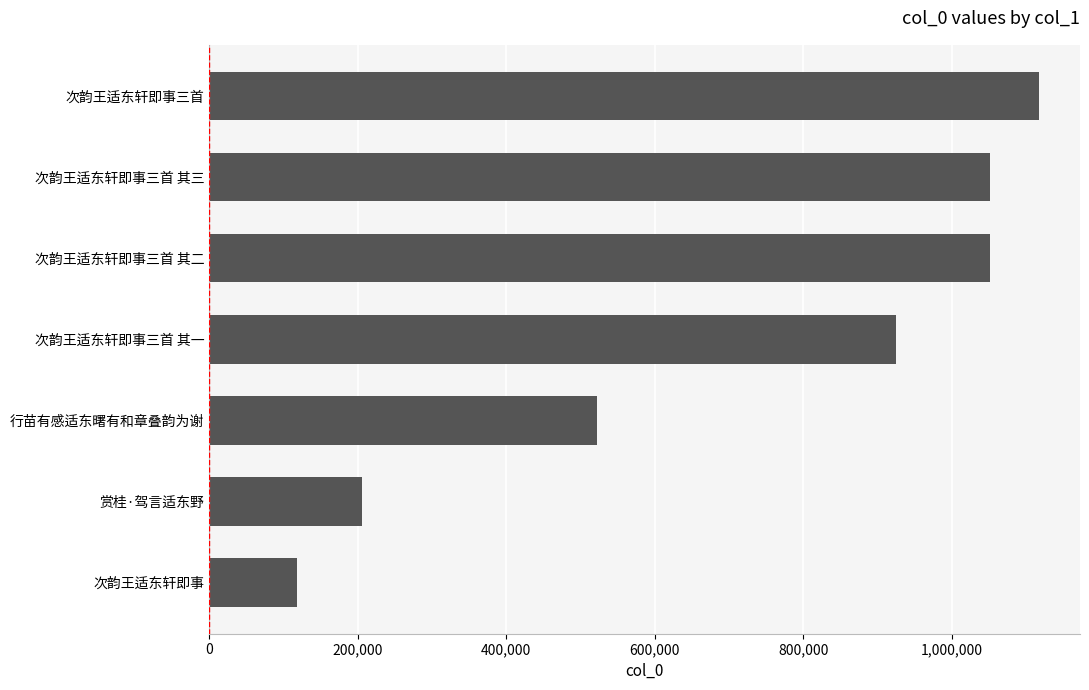

Approximately how many times larger is the value at 次韵王适东轩即事三首 其一 compared to 次韵王适东轩即事?

7.8